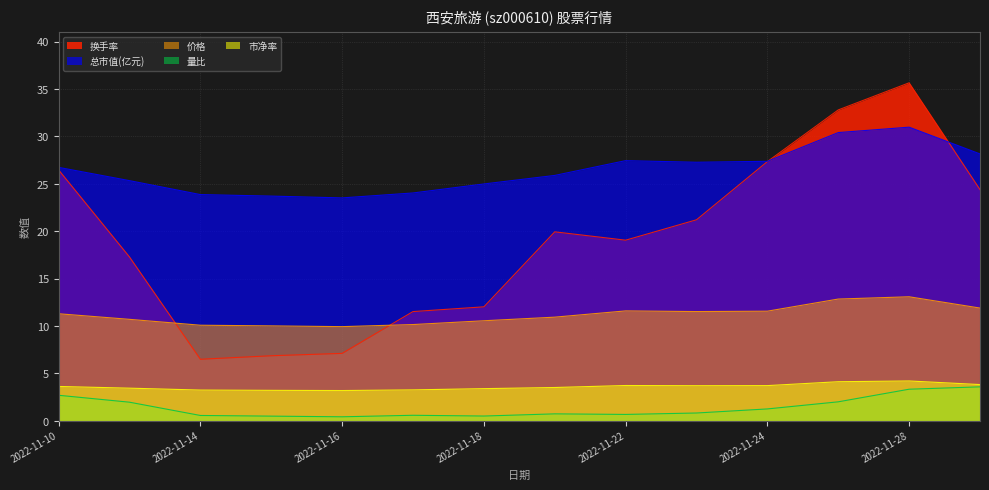

Which series changed the most between 2022-11-17 and 2022-11-28?

换手率